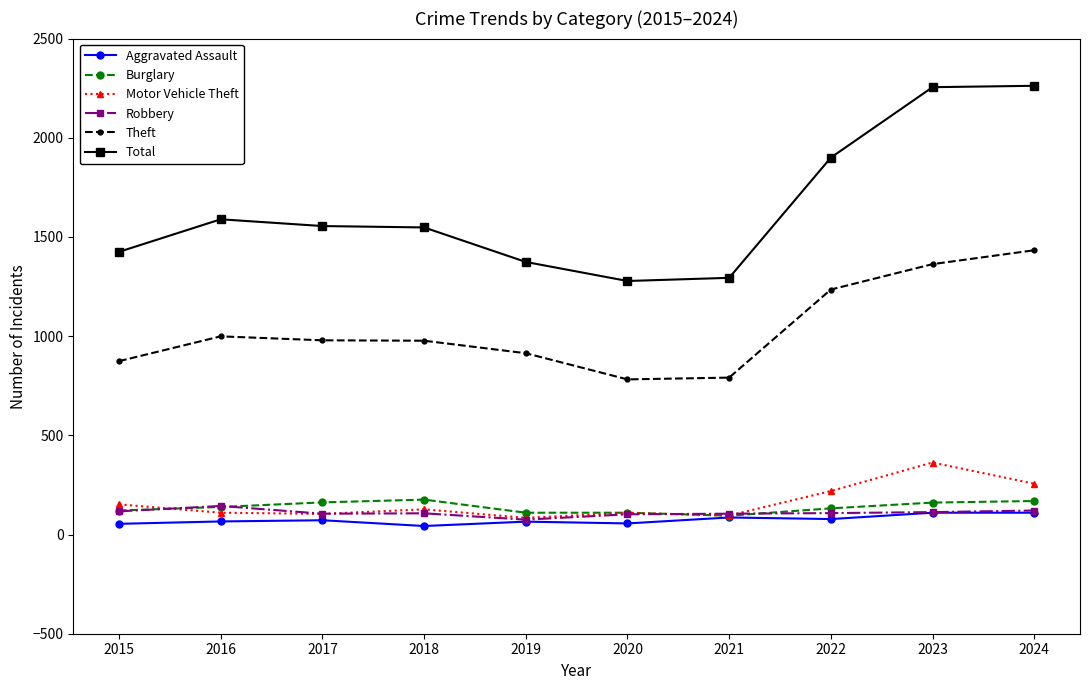

How many lines are shown in the chart?

6